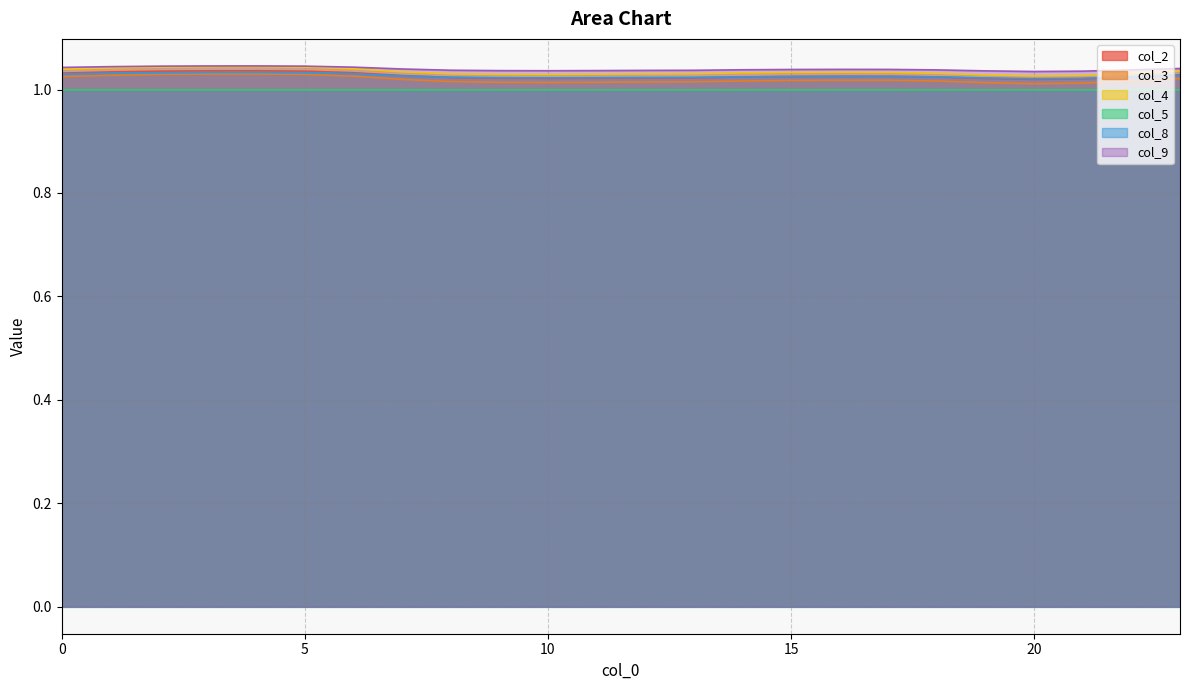

True or false: col_9 and col_8 intersect in this chart.

False